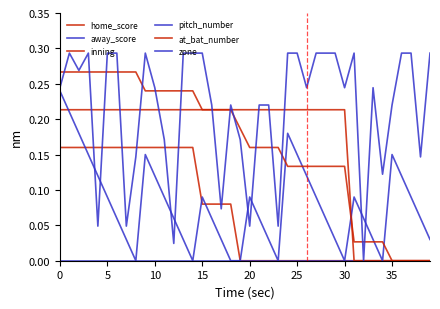

True or false: home_score and at_bat_number cross at least once.

False